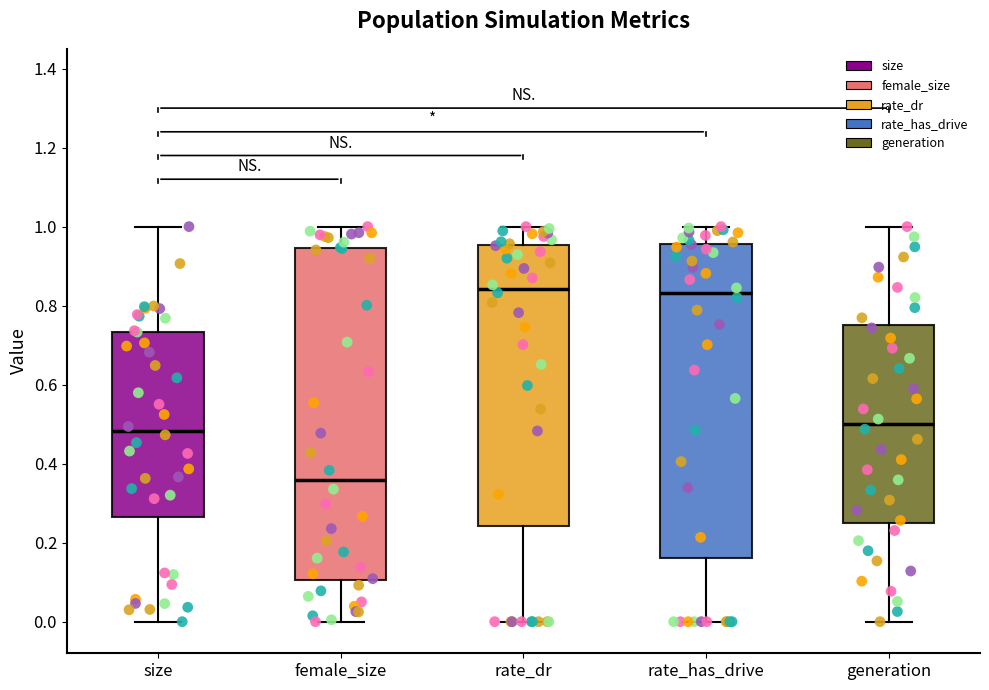

Comparing the boxes themselves (not the whiskers), which one is the tallest?

female_size